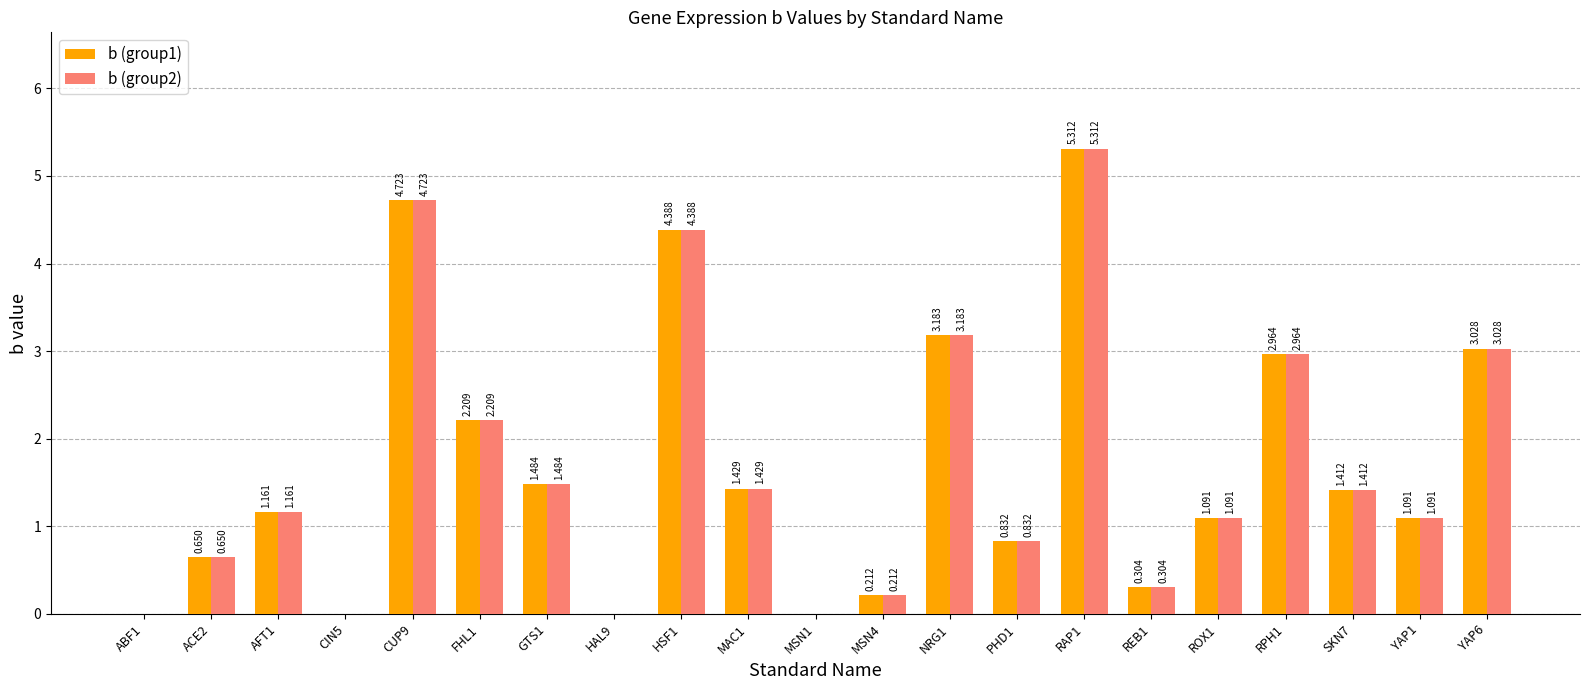

The b (group2) series shows 2.4 at SKN7. True or false?

False